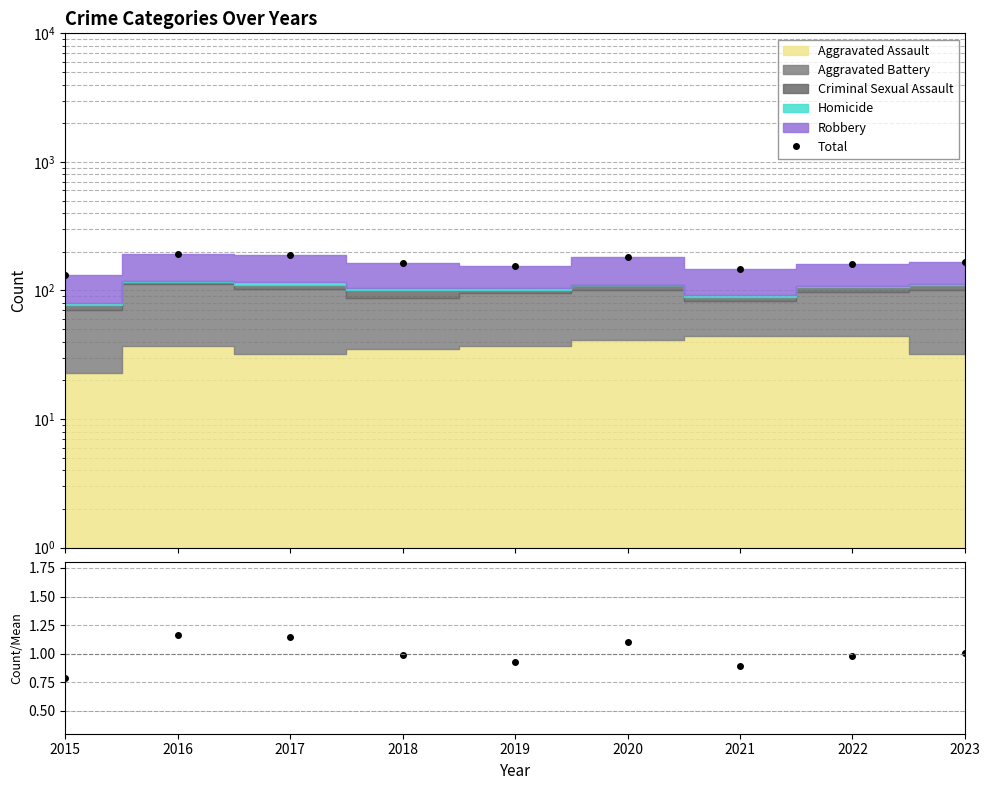

Rank the categories by Total value from highest to lowest.

2016, 2017, 2020, 2023, 2018, 2022, 2019, 2021, 2015